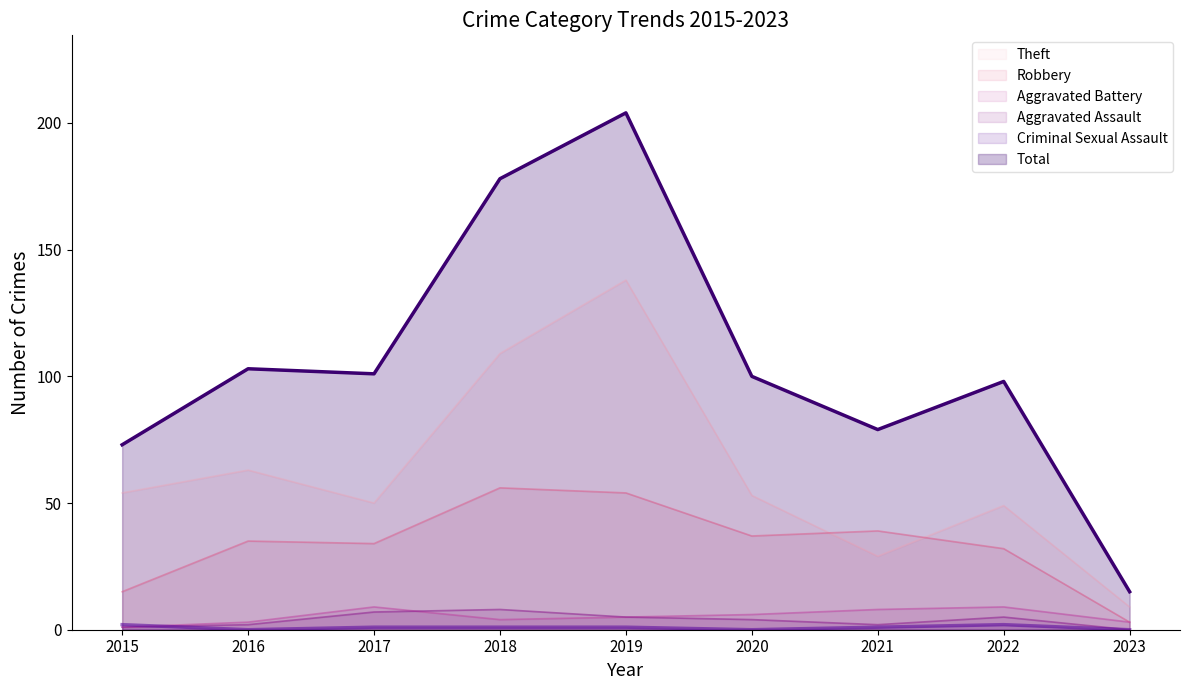

What are all the series names shown in the legend?

Theft, Robbery, Aggravated Battery, Aggravated Assault, Criminal Sexual Assault, Total